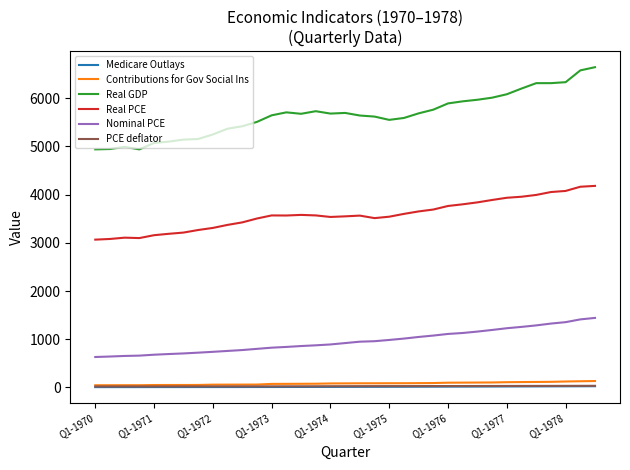

What is the minimum value for Real PCE?

3065.1